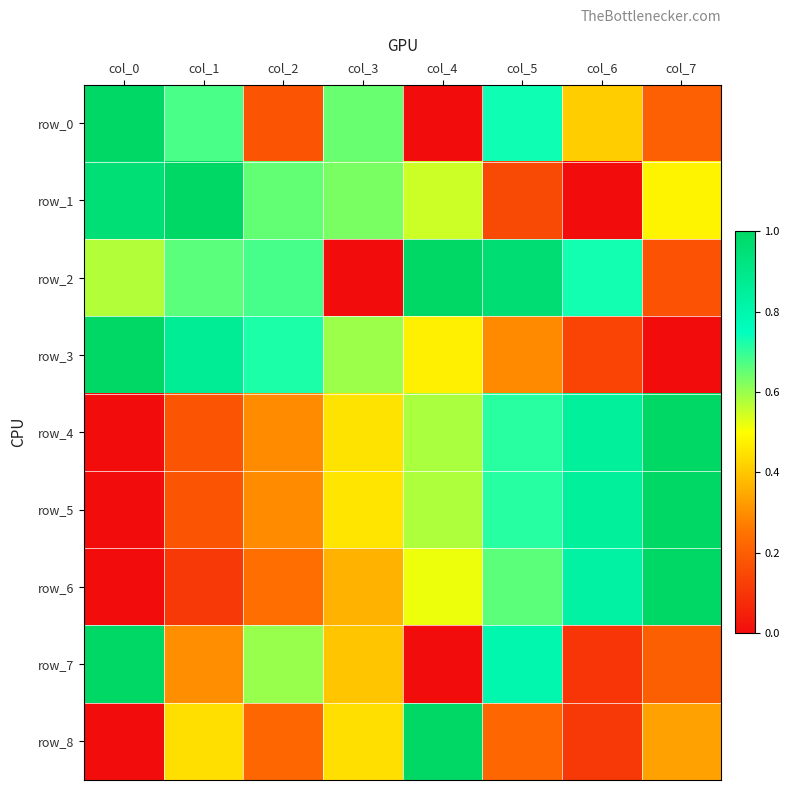

How many positive values does the row_1 series have?

7